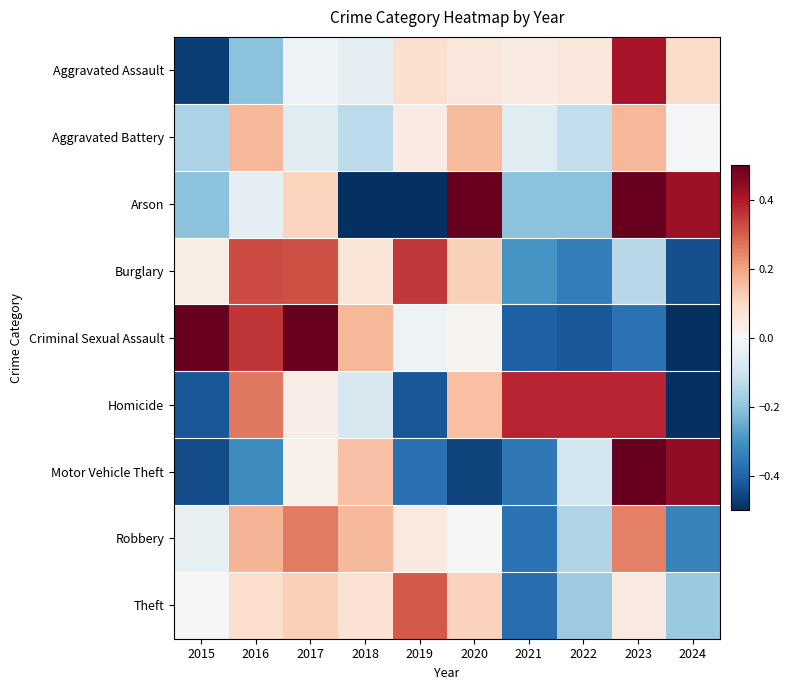

What is the maximum value shown in the chart?

1.4